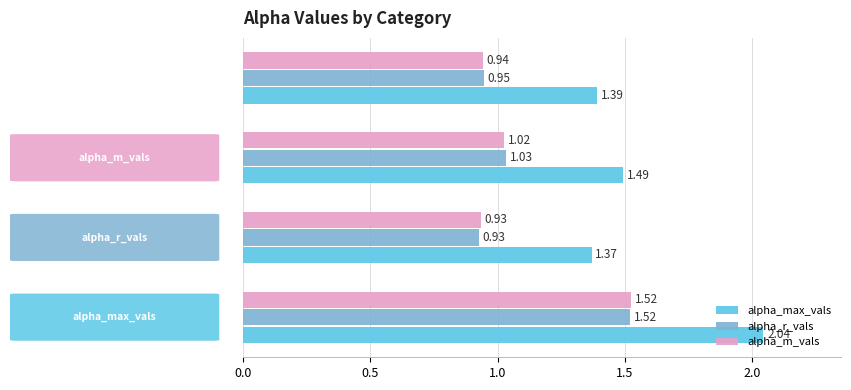

Which series has the largest range (max minus min)?

alpha_max_vals